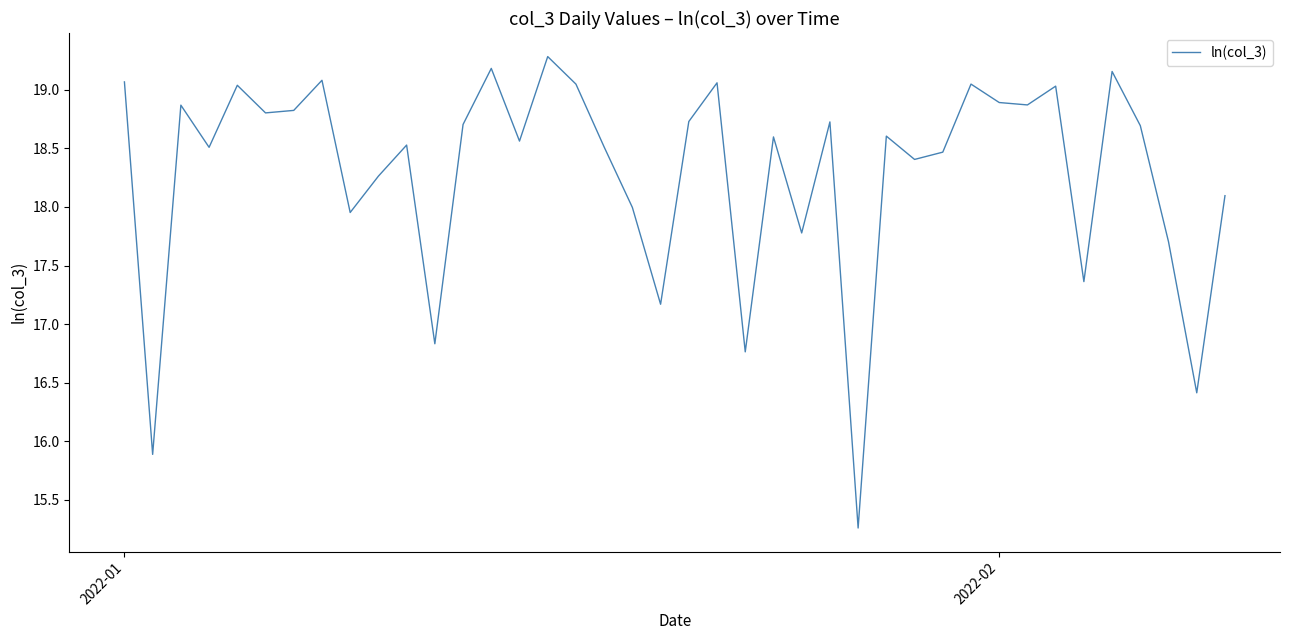

What is the minimum value shown in the chart?

15.3